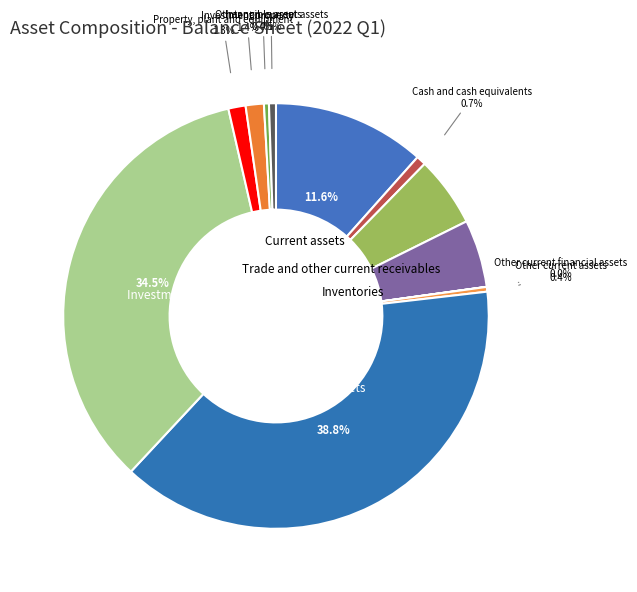

Combined, do Intangible assets and Inventories account for over 50%?

No